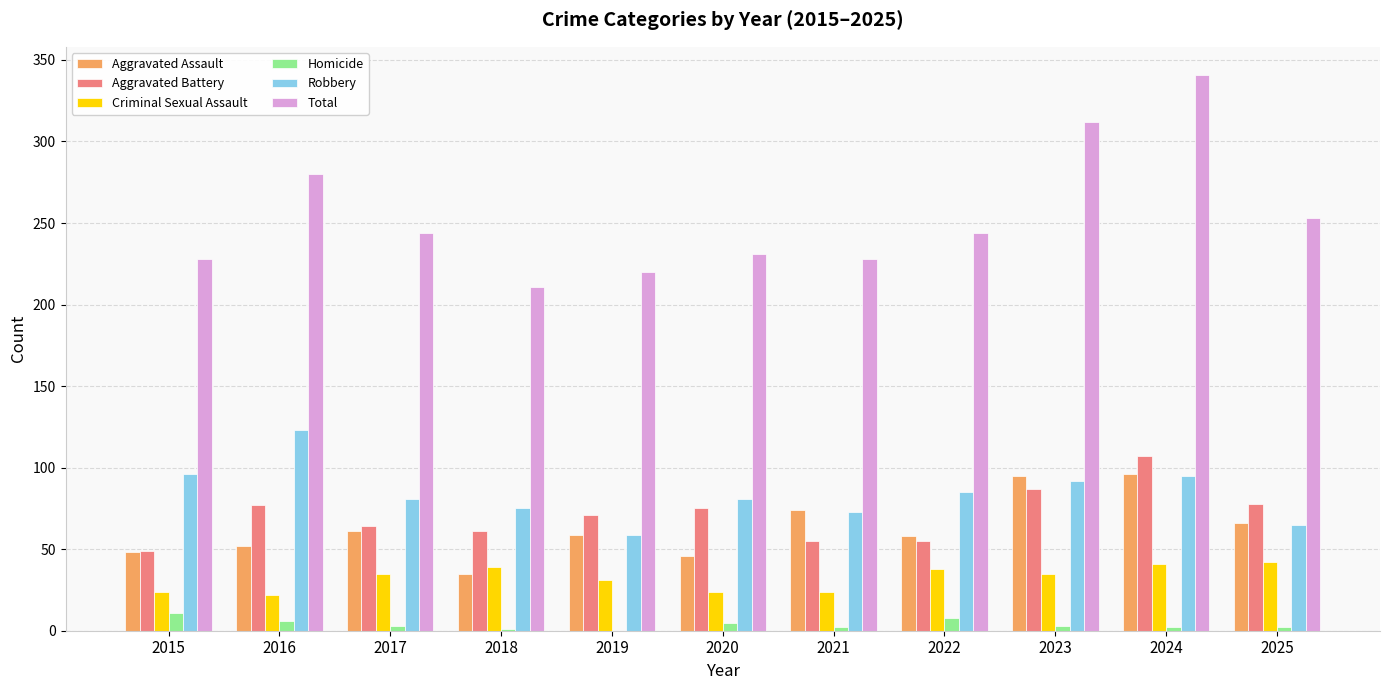

The Robbery series shows 73 at 2021. True or false?

True